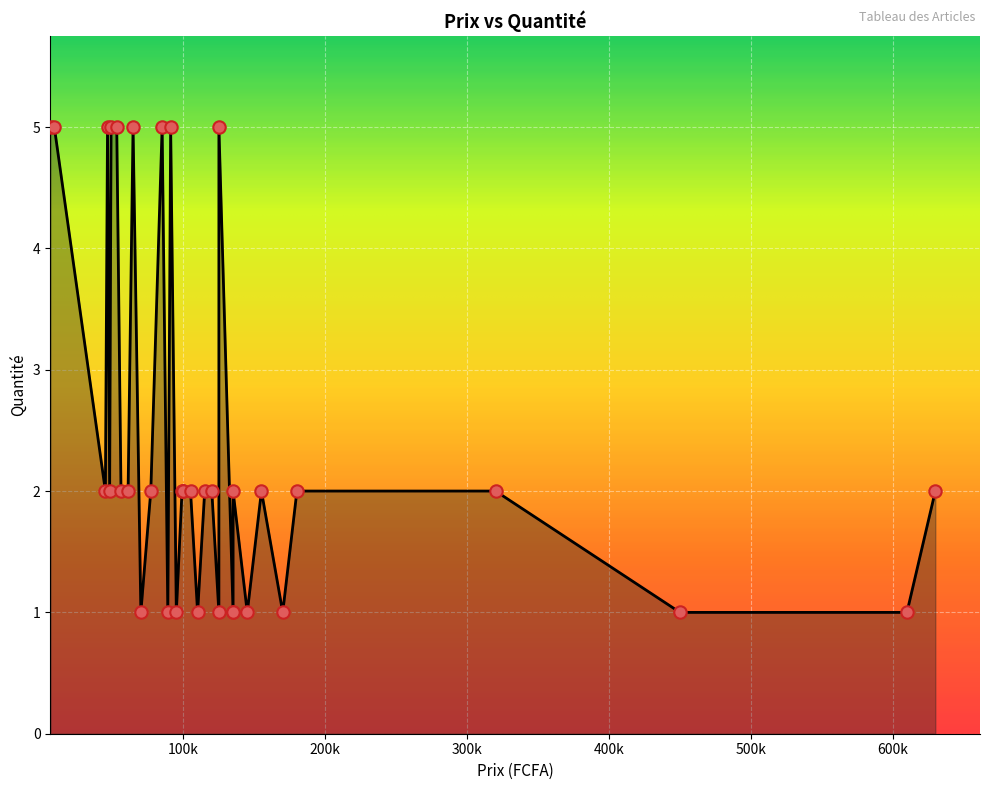

Which has a higher value, 46500 or 135000?

46500